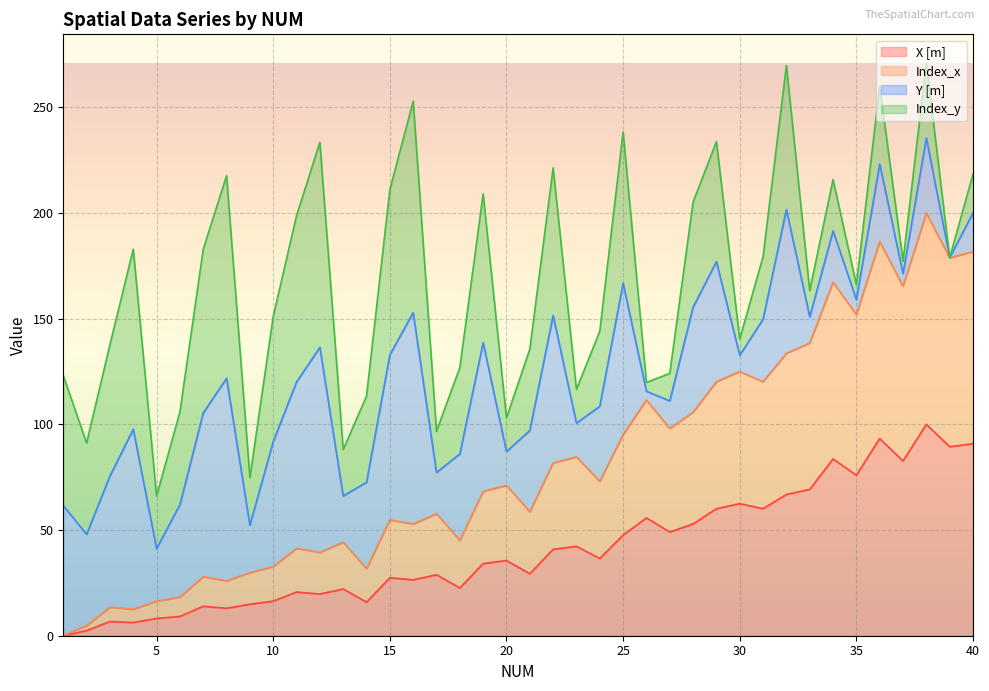

Between 24 and 10, which is larger?

24